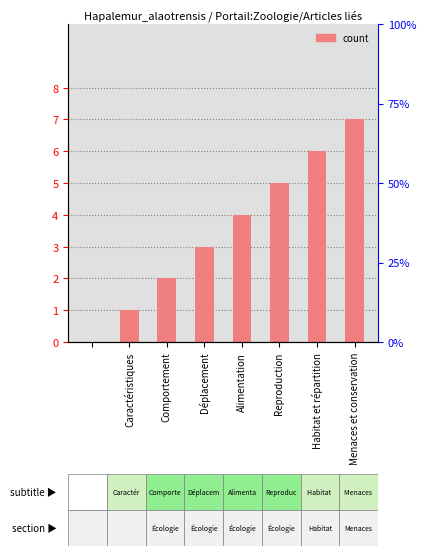

Which has a higher value, Comportement or Alimentation?

Alimentation